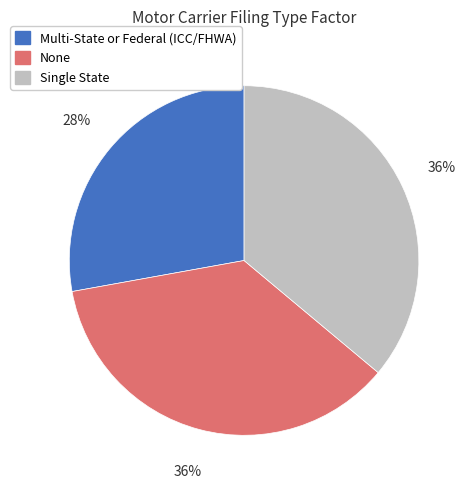

The Multi-State or Federal (ICC/FHWA) slice represents 28% of the pie. True or false?

True